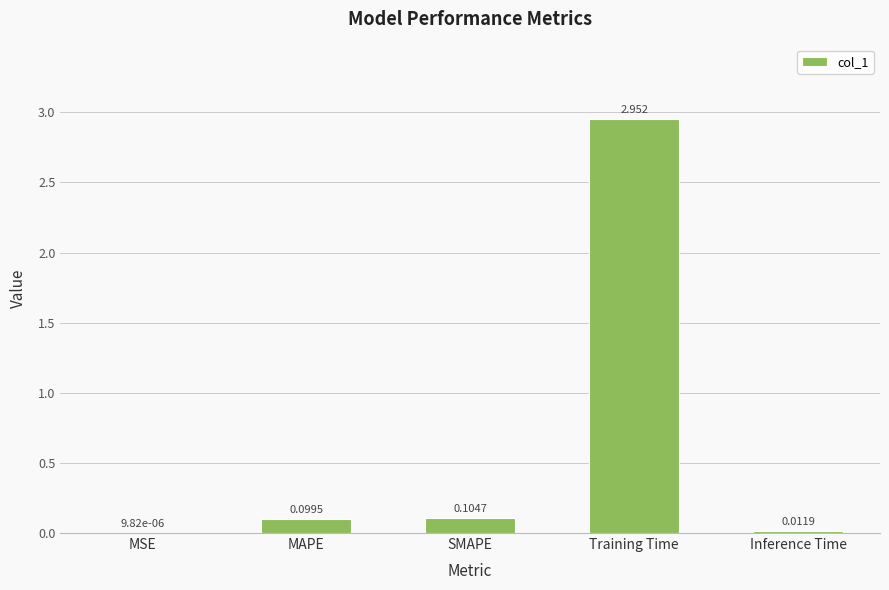

Are the bars horizontal?

No